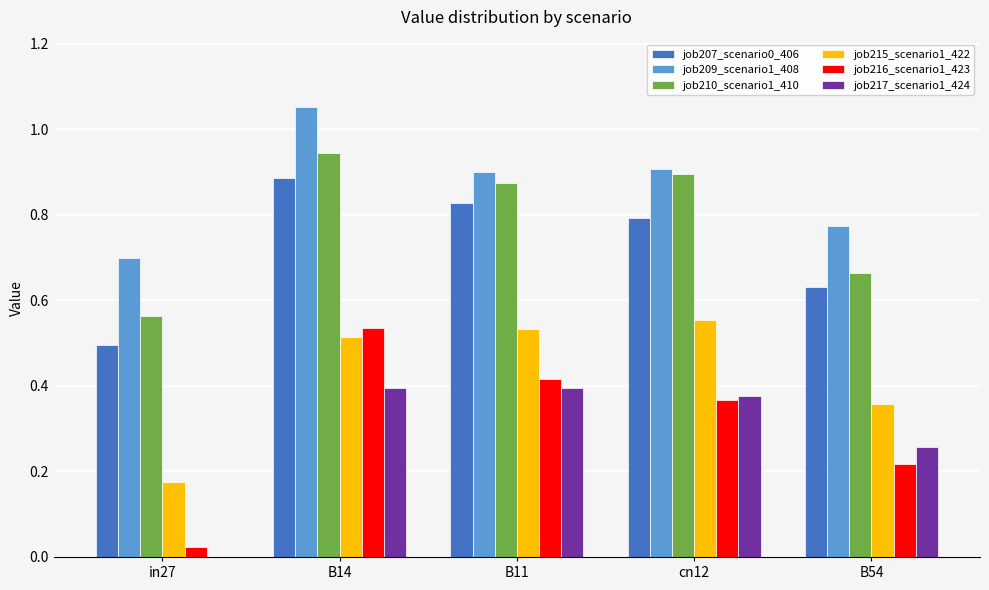

Which series changed the most between in27 and B11?

job217_scenario1_424